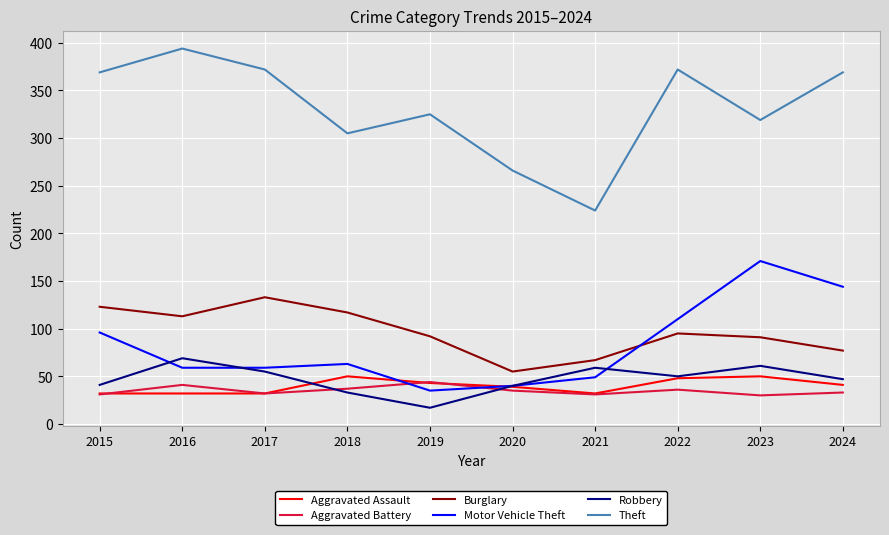

The value of Motor Vehicle Theft at 2018 is 63. True or false?

True